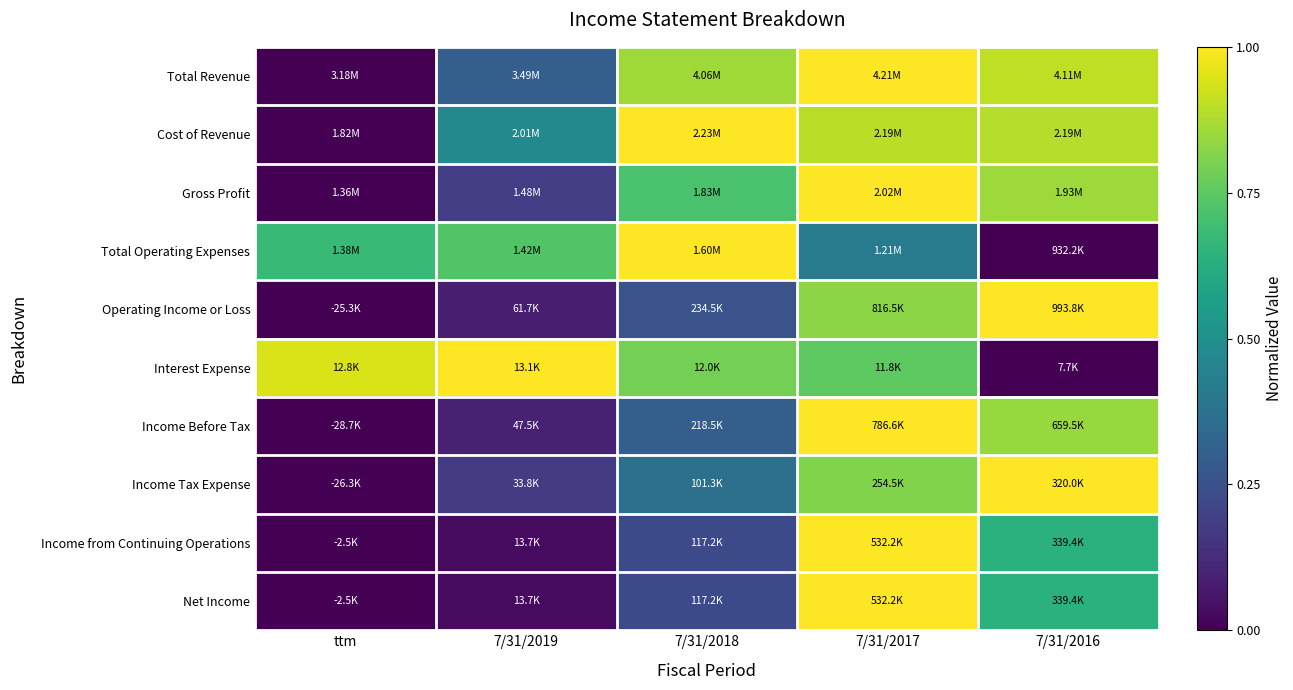

Reading left to right, what are all the values shown in this chart?

Total Revenue: ttm=0.0	7/31/2019=0.3	7/31/2018=0.9	7/31/2017=1.0	7/31/2016=0.9
Cost of Revenue: ttm=0.0	7/31/2019=0.5	7/31/2018=1.0	7/31/2017=0.9	7/31/2016=0.9
Gross Profit: ttm=0.0	7/31/2019=0.2	7/31/2018=0.7	7/31/2017=1.0	7/31/2016=0.9
Total Operating Expenses: ttm=0.7	7/31/2019=0.7	7/31/2018=1.0	7/31/2017=0.4	7/31/2016=0.0
Operating Income or Loss: ttm=0.0	7/31/2019=0.1	7/31/2018=0.3	7/31/2017=0.8	7/31/2016=1.0
Interest Expense: ttm=0.9	7/31/2019=1.0	7/31/2018=0.8	7/31/2017=0.8	7/31/2016=0.0
Income Before Tax: ttm=0.0	7/31/2019=0.1	7/31/2018=0.3	7/31/2017=1.0	7/31/2016=0.8
Income Tax Expense: ttm=0.0	7/31/2019=0.2	7/31/2018=0.4	7/31/2017=0.8	7/31/2016=1.0
Income from Continuing Operations: ttm=0.0	7/31/2019=0.0	7/31/2018=0.2	7/31/2017=1.0	7/31/2016=0.6
Net Income: ttm=0.0	7/31/2019=0.0	7/31/2018=0.2	7/31/2017=1.0	7/31/2016=0.6